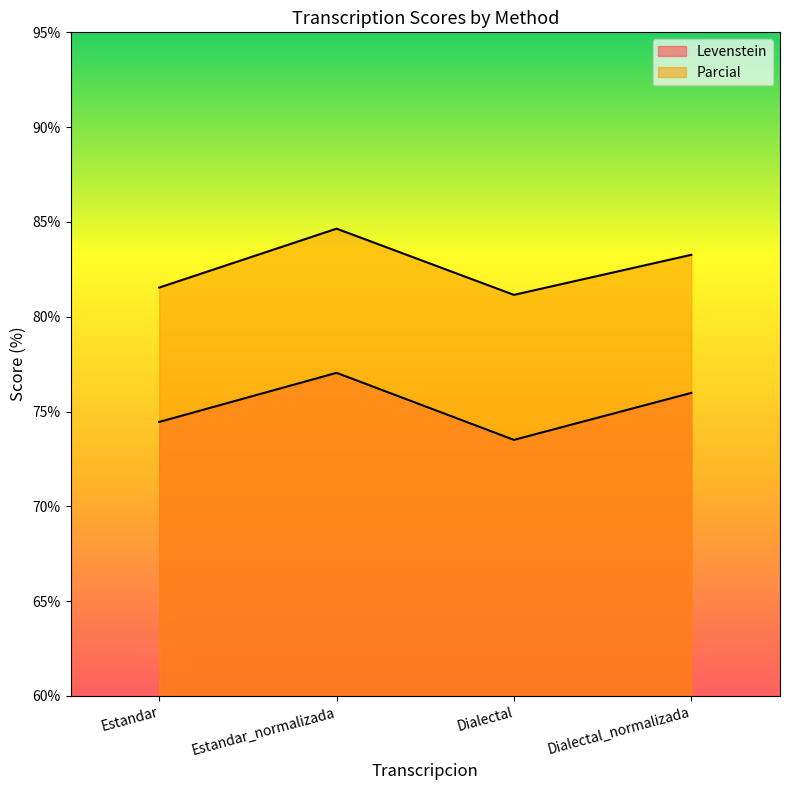

How many interior local valleys does the Parcial series have?

1